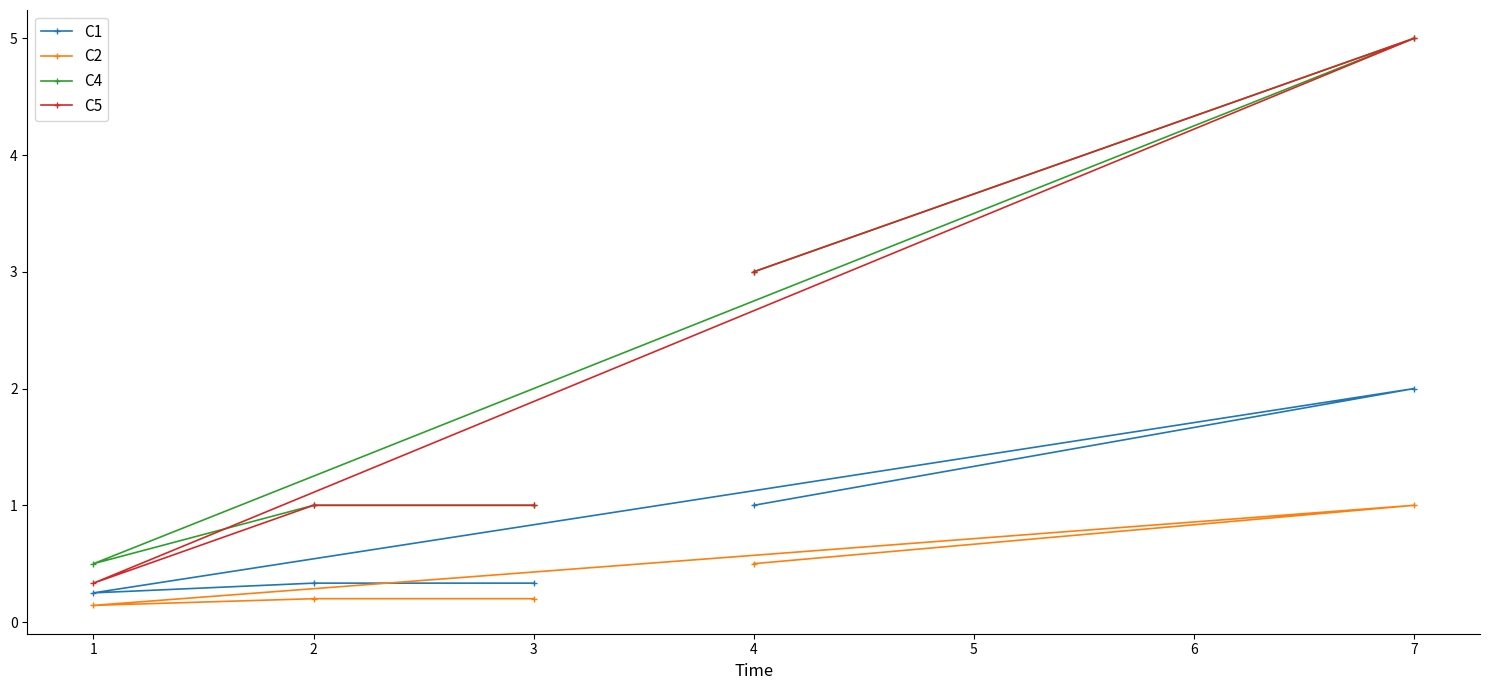

The value of C1 at 1 is 2.9. True or false?

False